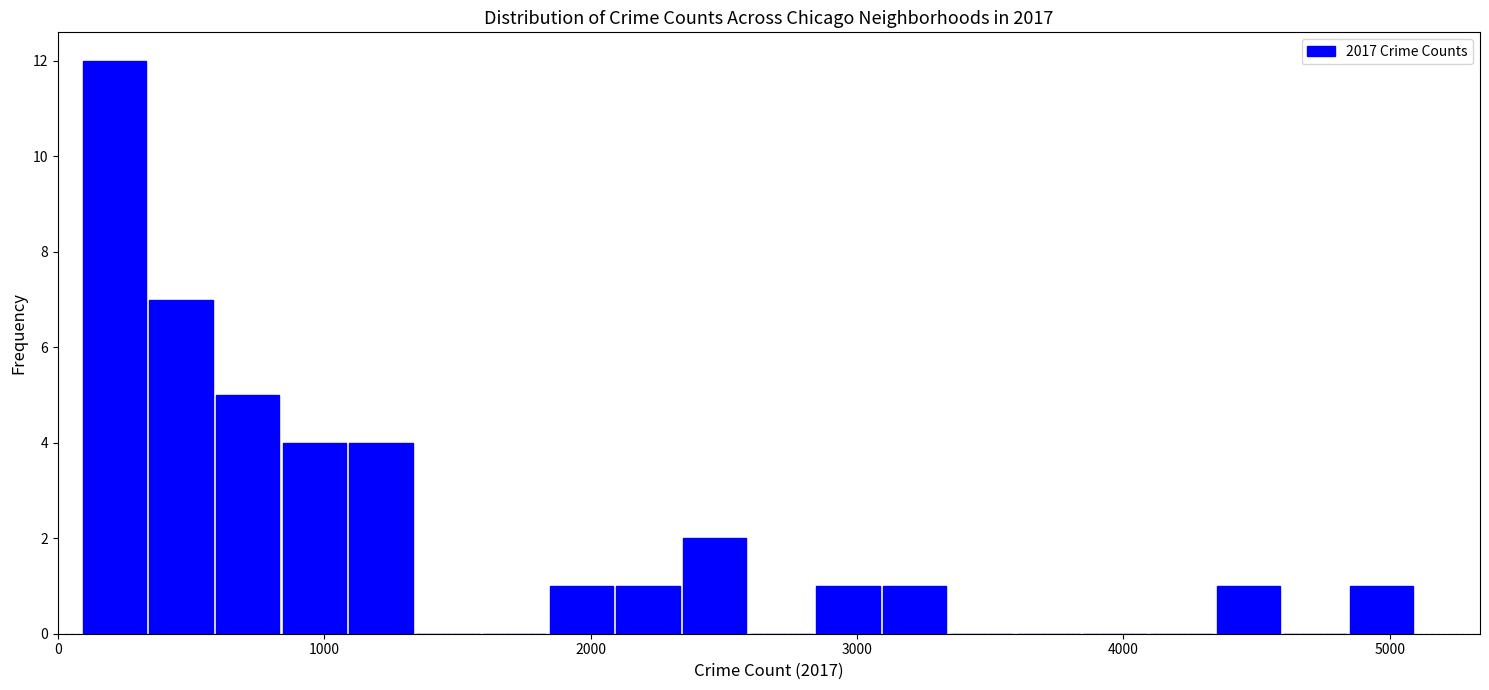

Around what value on the x-axis is the tallest bar? Give the approximate position of its centre, as read against the axis.

200